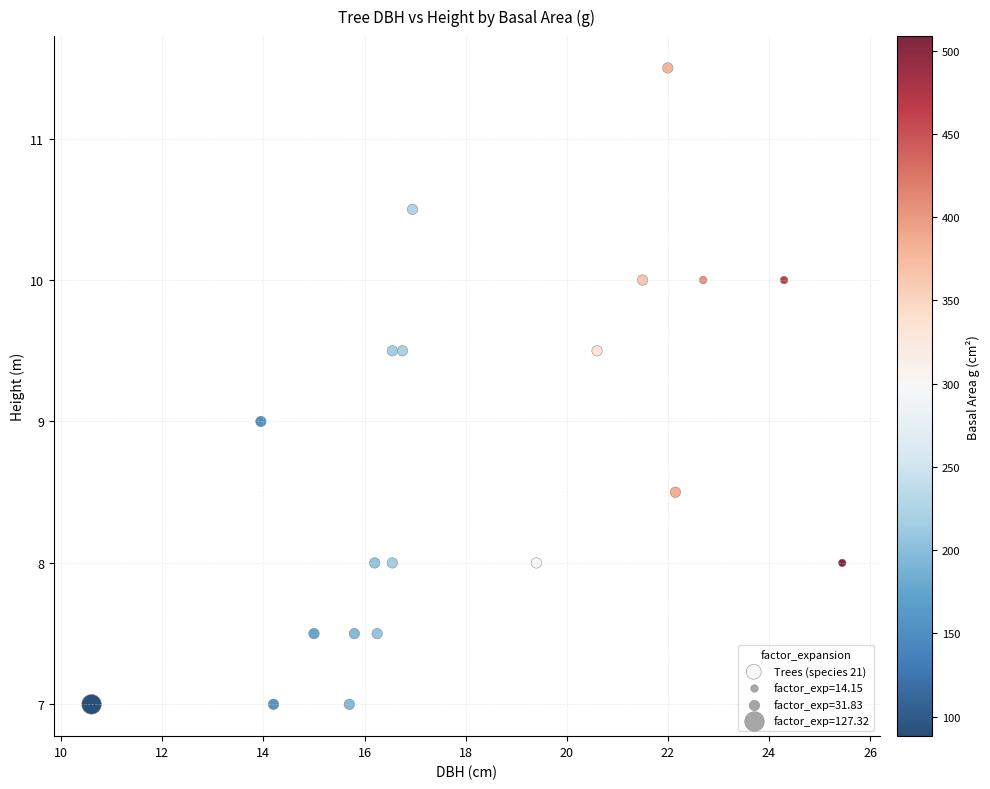

What is the range of Y values (max minus min)?

4.5